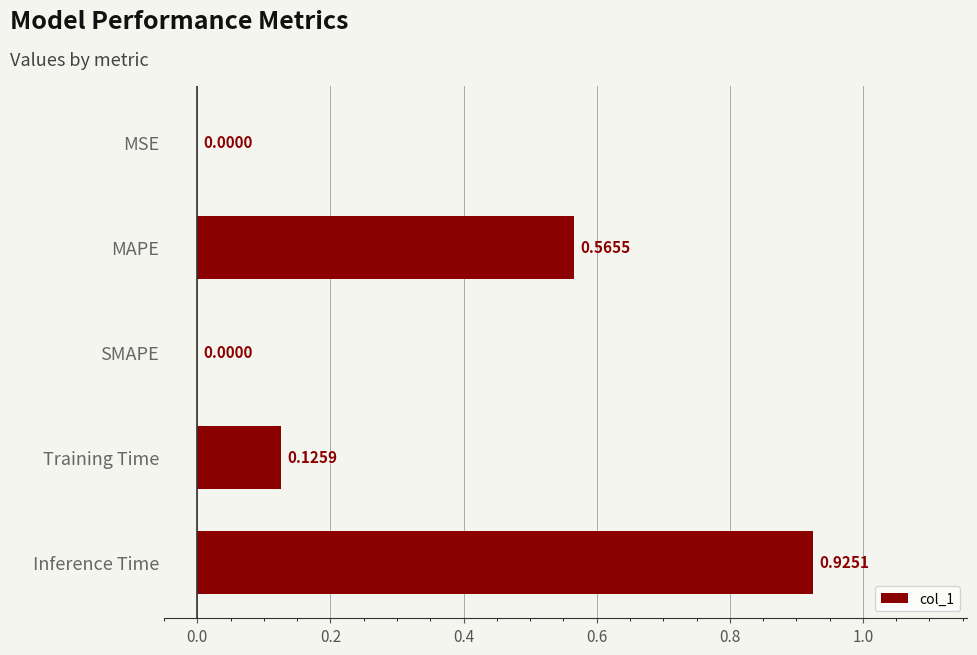

Which label corresponds to the largest value in the chart?

Inference Time